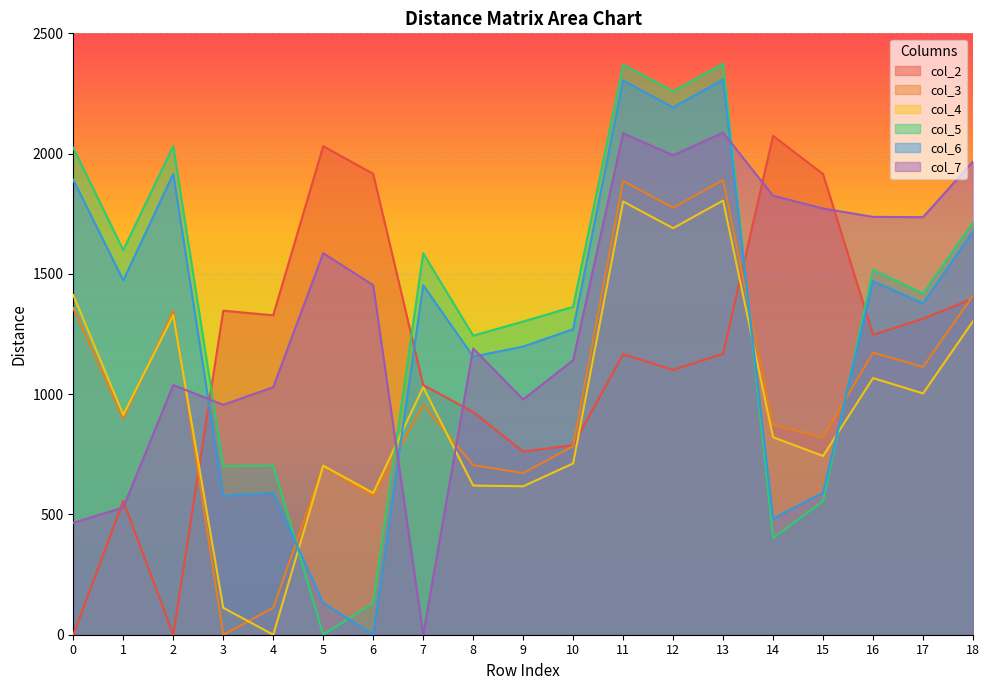

How many data points in col_5 are less than 1418?

9